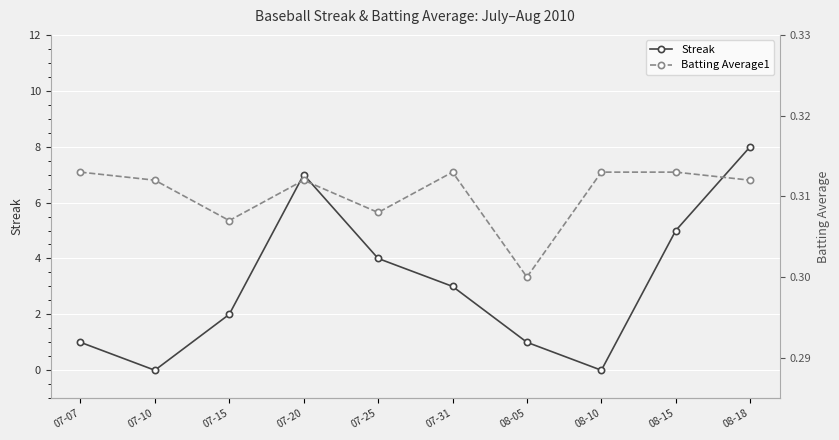

True or false: Batting Average1 and Streak intersect in this chart.

True